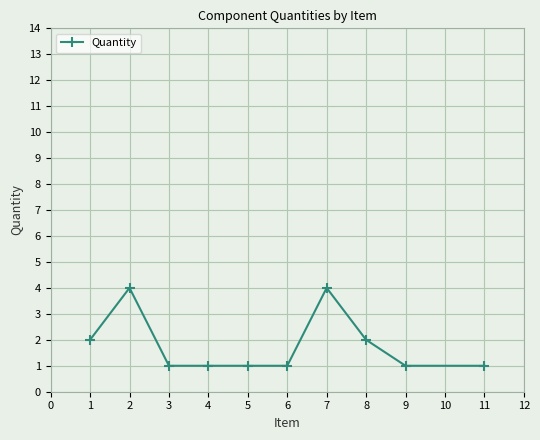

Does the chart have visible grid lines?

Yes